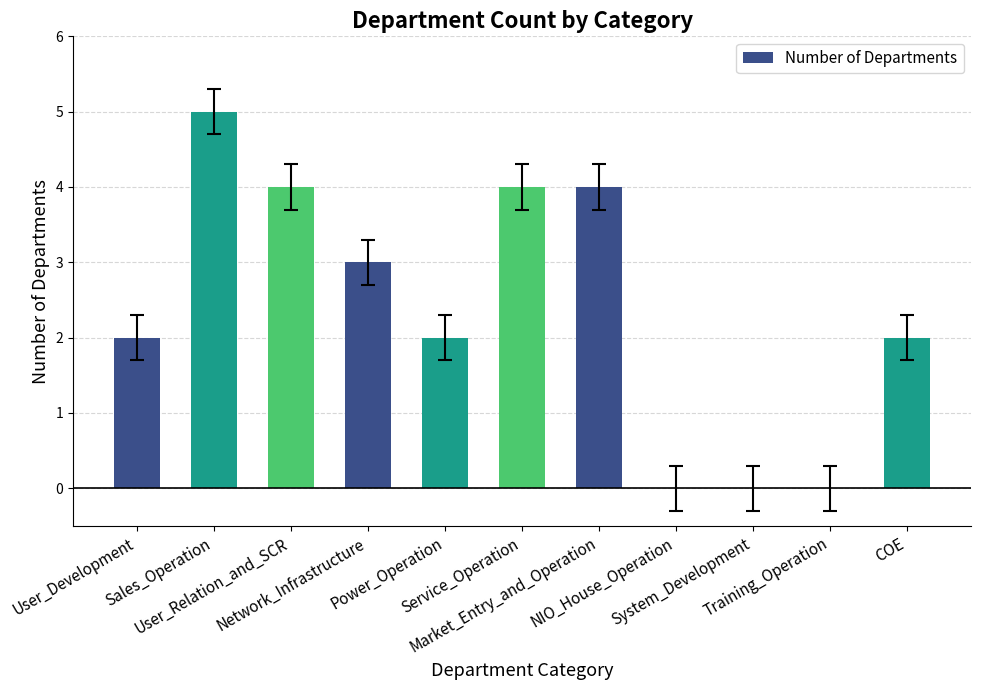

What is the maximum value shown in the chart?

5